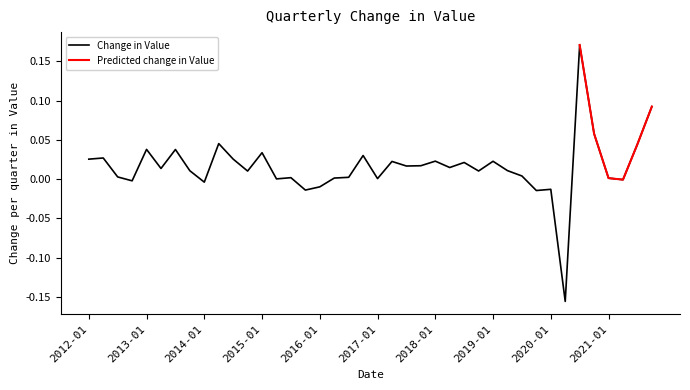

Is this an area chart (filled region under the line)?

No